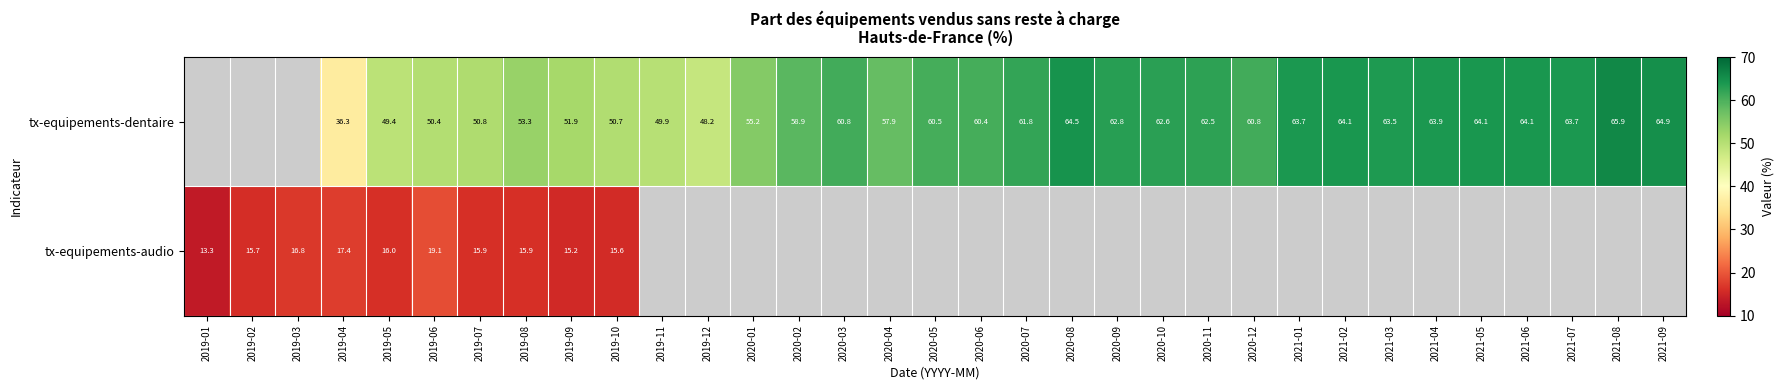

Is the value of tx-equipements-dentaire at 2021-04 greater than the value of tx-equipements-audio at 2019-01?

Yes